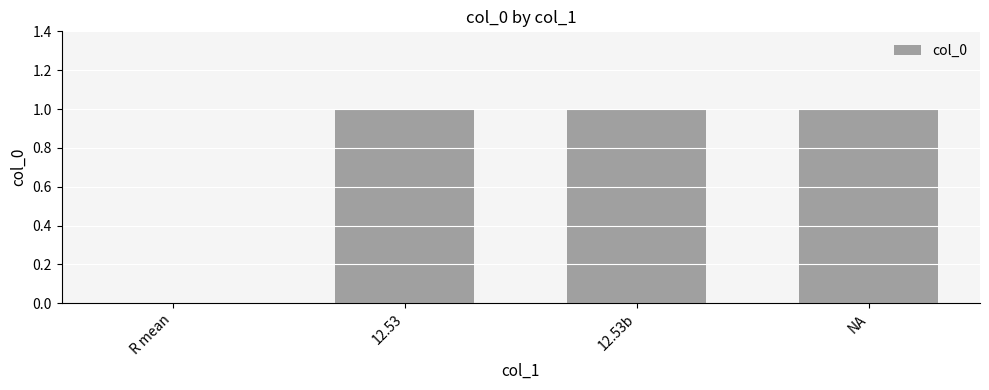

True or false: the data shows 0 at R mean.

True